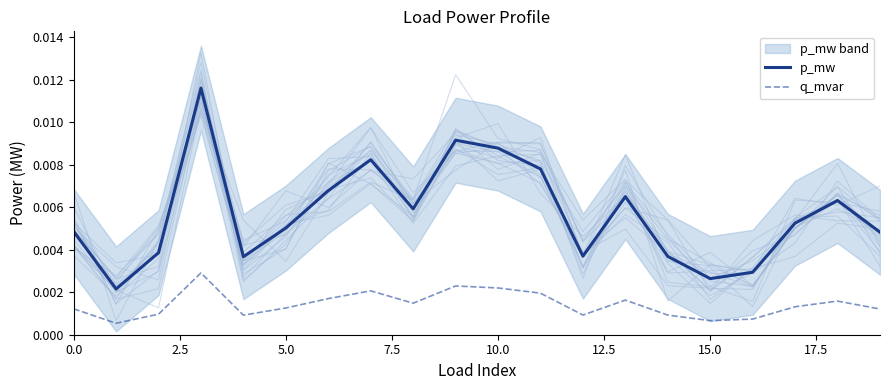

True or false: q_mvar and p_mw intersect in this chart.

False